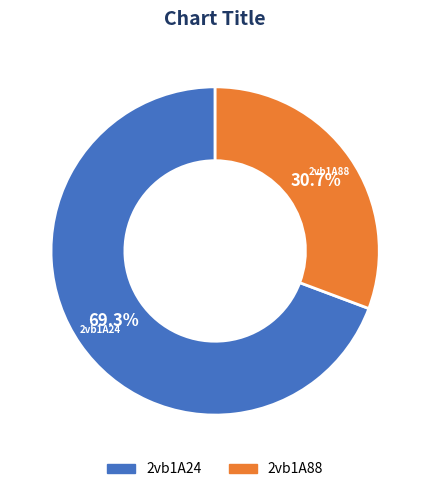

What portion of the pie excludes 2vb1A88?

69.3%